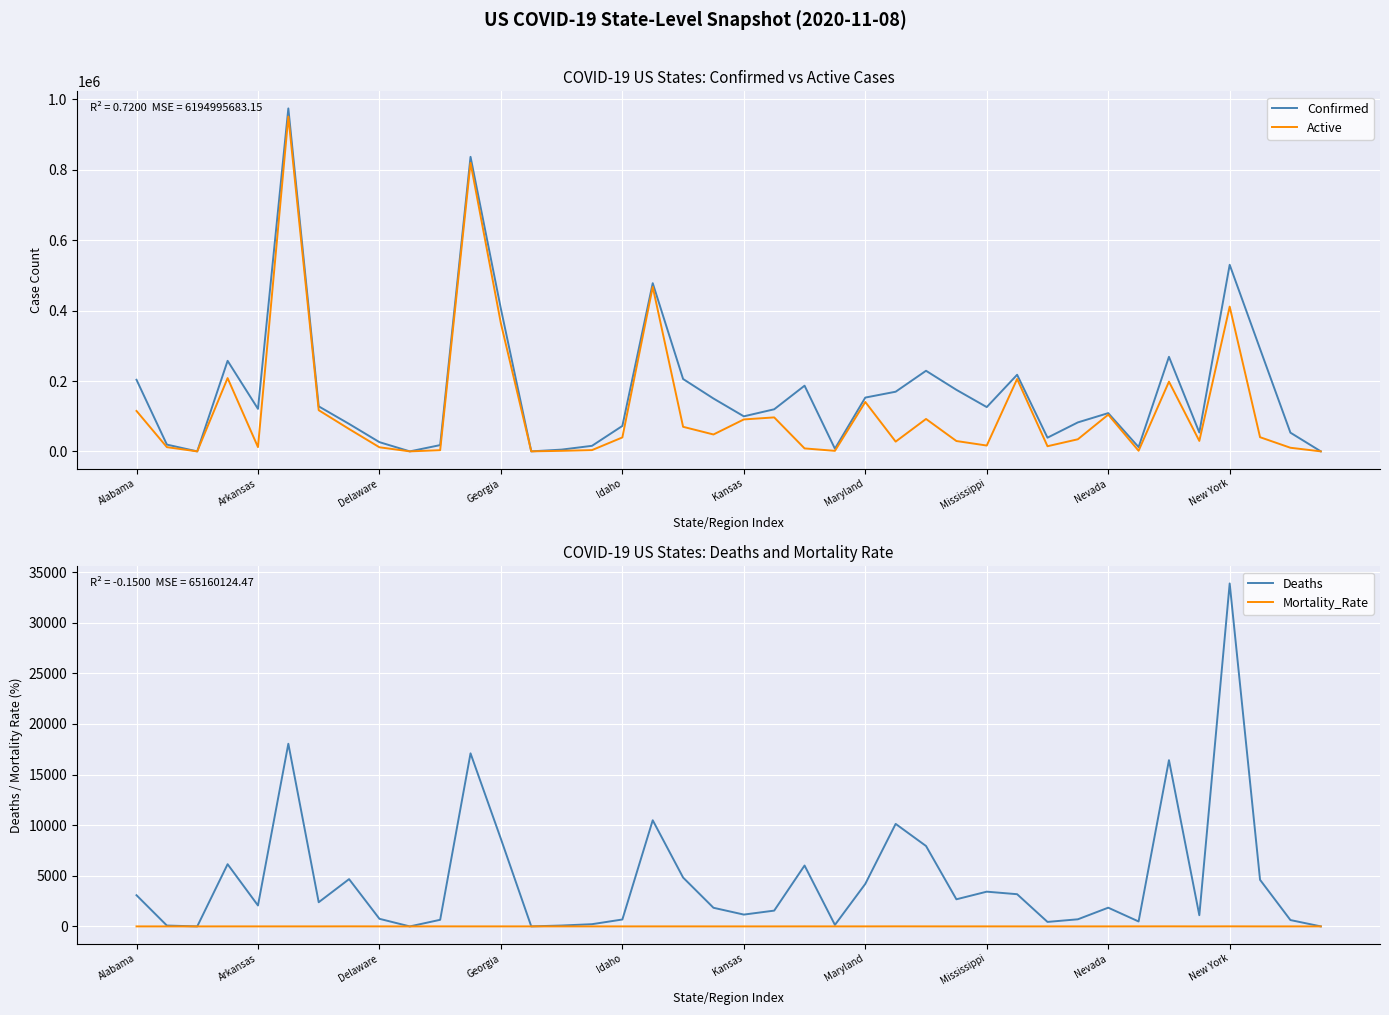

How many intersections are there between Deaths and Mortality_Rate?

1